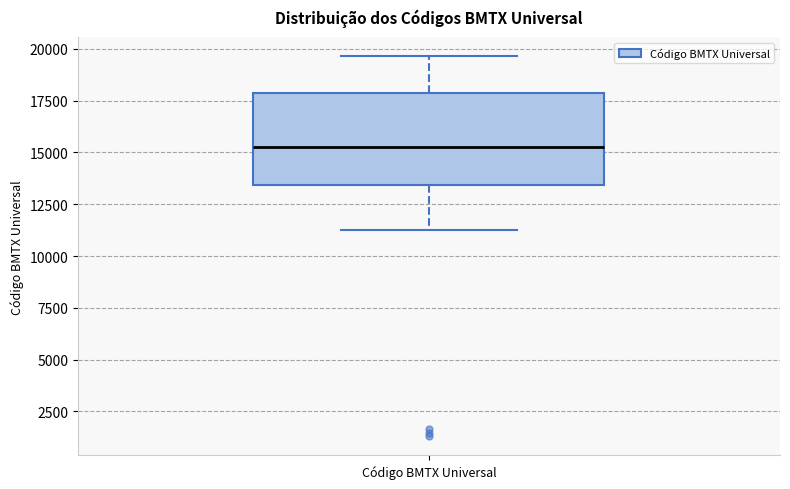

Transcribe this box plot: give where the median line is, the range the box spans, and where the two whiskers end, as read against the y-axis. The values are not printed on the chart, so give them approximately, as read against the axis.

median 15500, box 13500 to 18000, whiskers 11500 to 19500